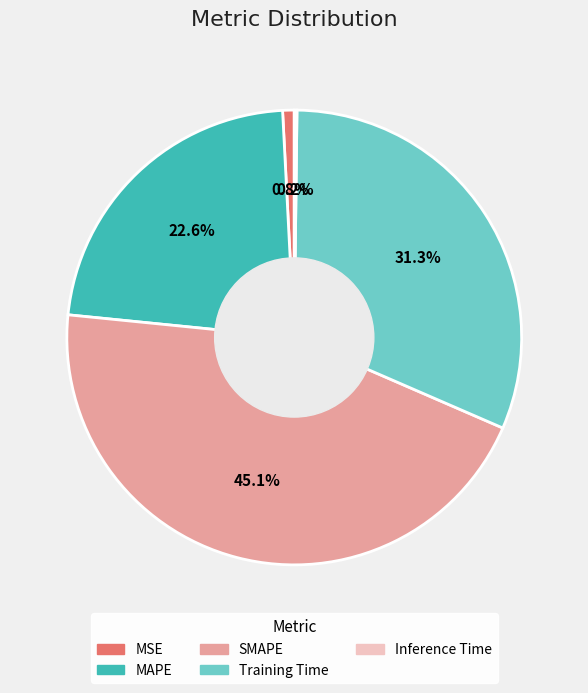

The SMAPE slice represents 45% of the pie. True or false?

True